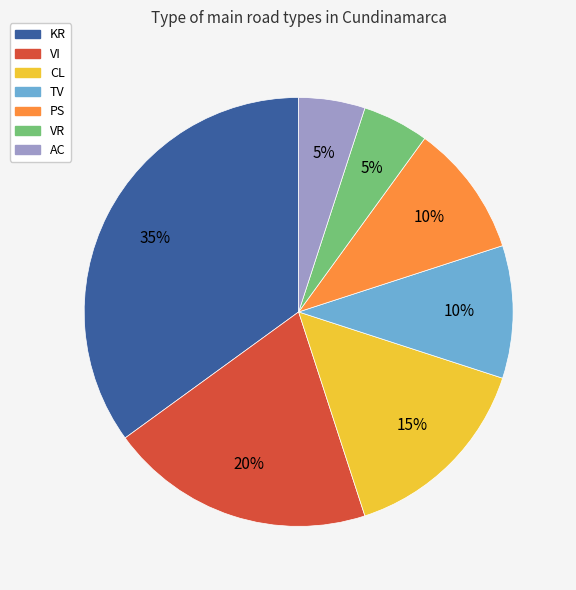

Count the number of slices in the pie.

7